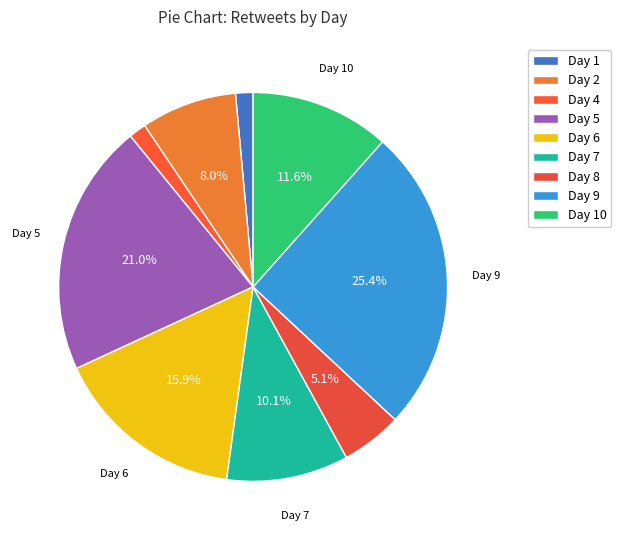

Count the number of slices in the pie.

9